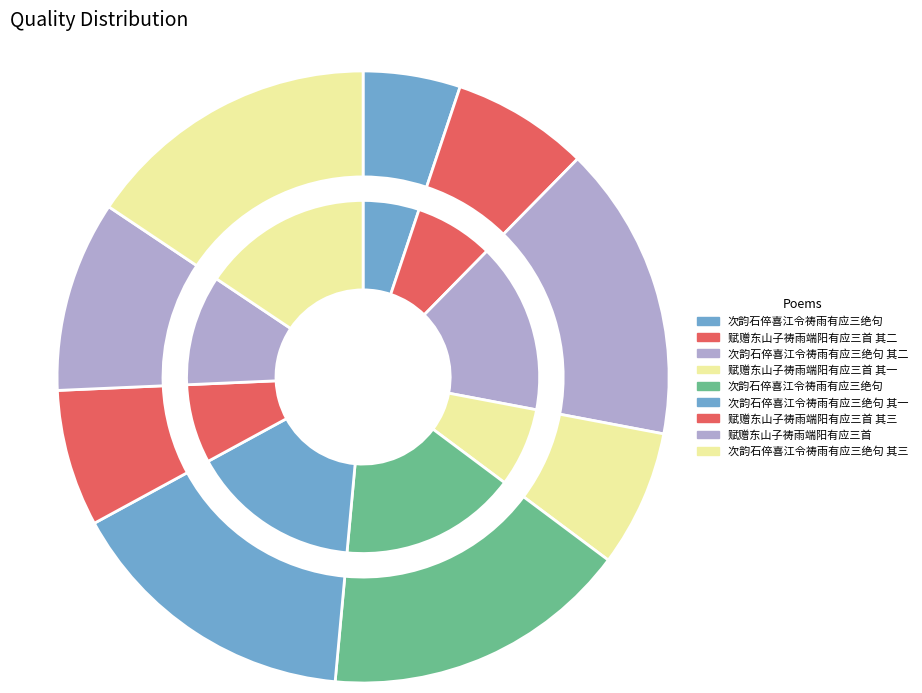

Count the number of slices in the pie.

9